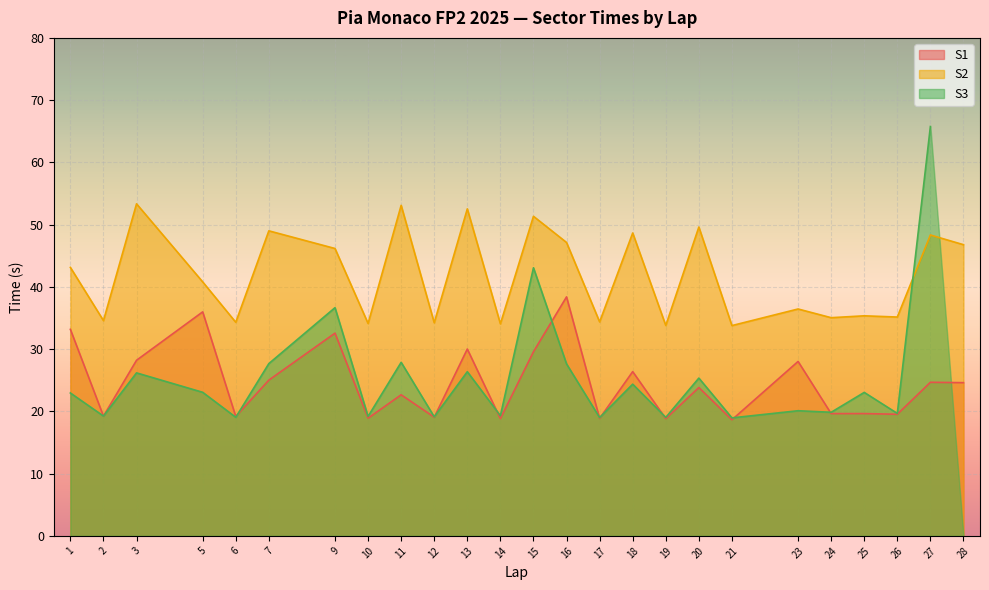

What is the minimum value for S1?

18.7